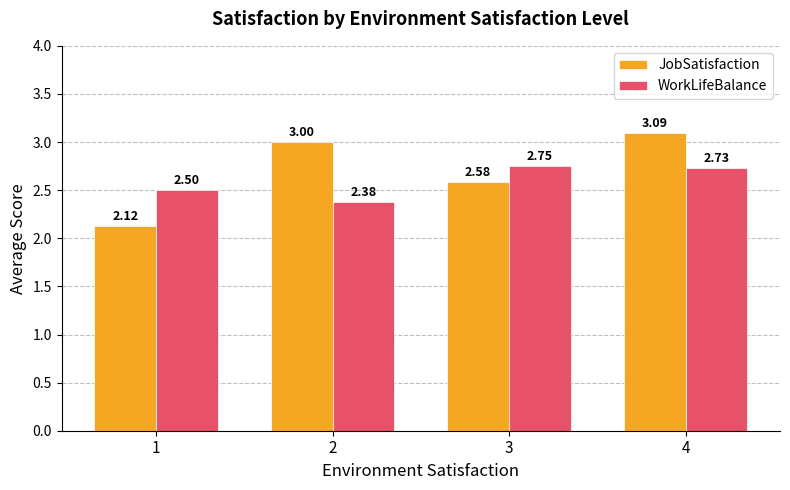

Which category has the highest value in the WorkLifeBalance series?

3